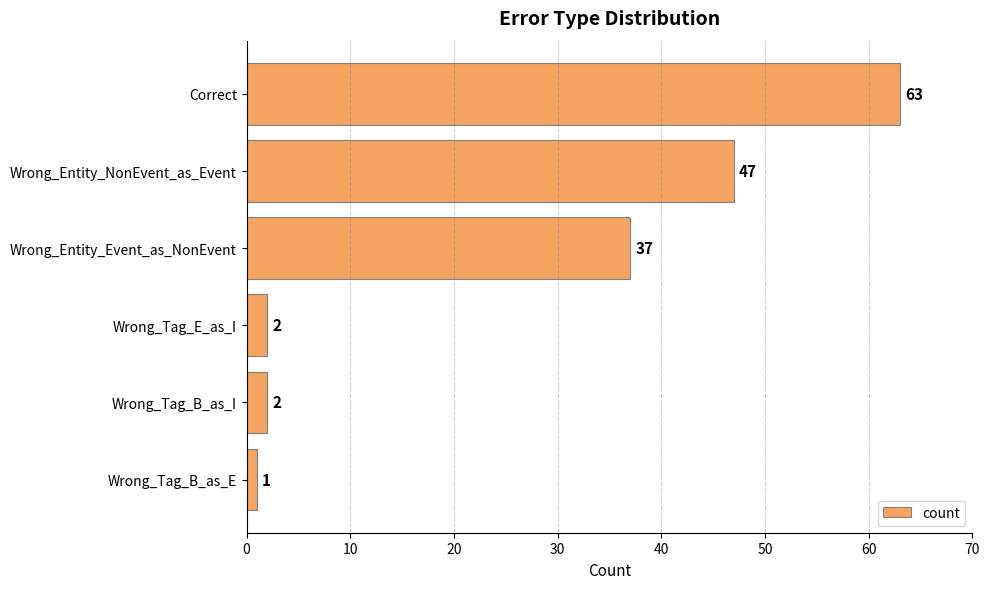

Approximately how many times larger is the value at Wrong_Tag_B_as_E compared to Wrong_Tag_E_as_I?

0.5